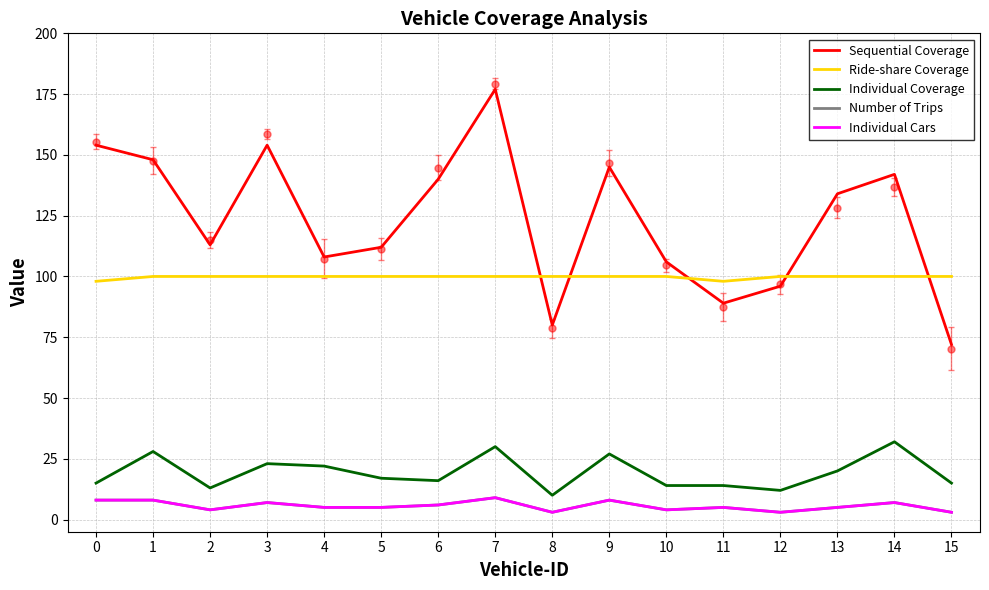

Where is Individual Cars nearest to the value 6?

6